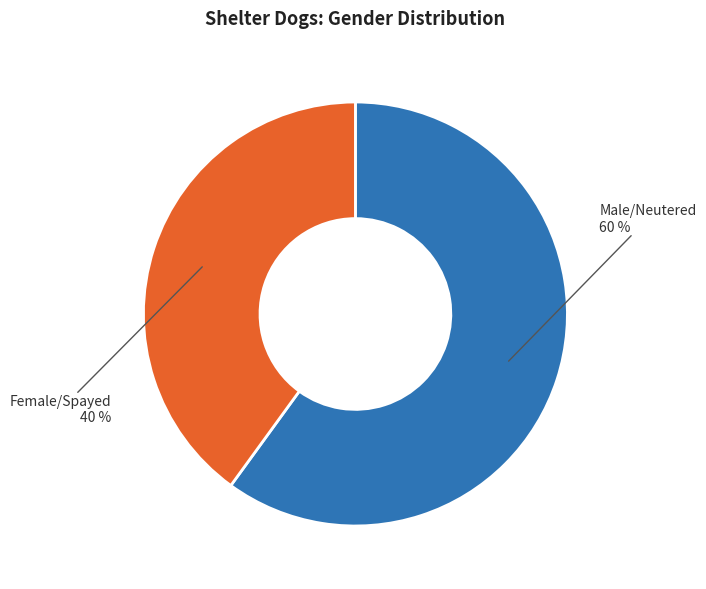

To the nearest percent, what is the average slice percentage?

50%